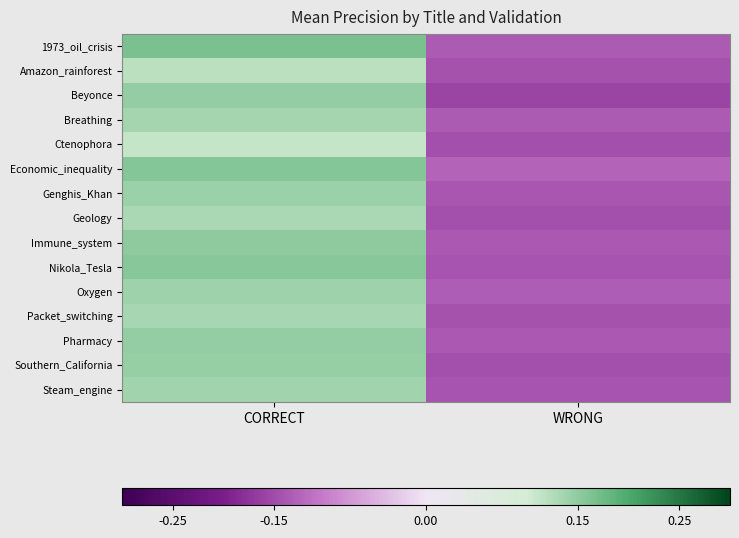

What is the maximum value shown in the chart?

0.2